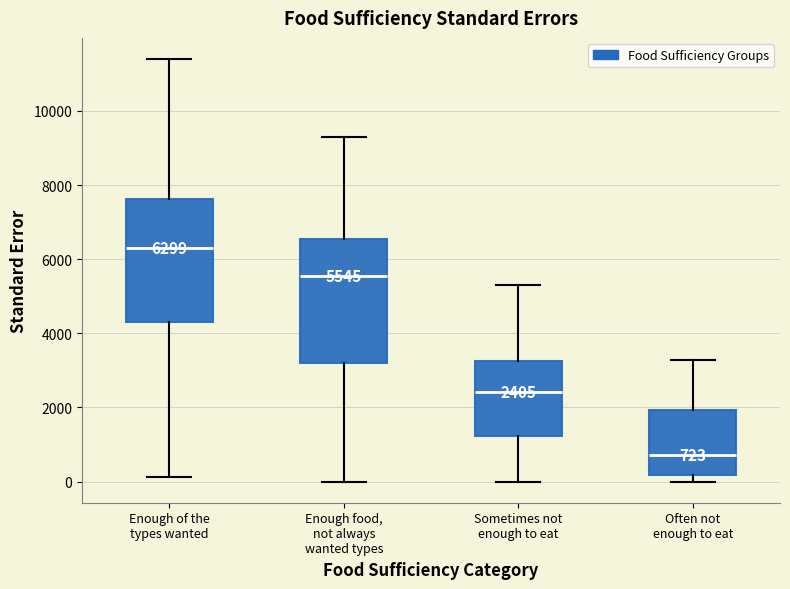

Which box's median line is the lowest?

Often not enough to eat